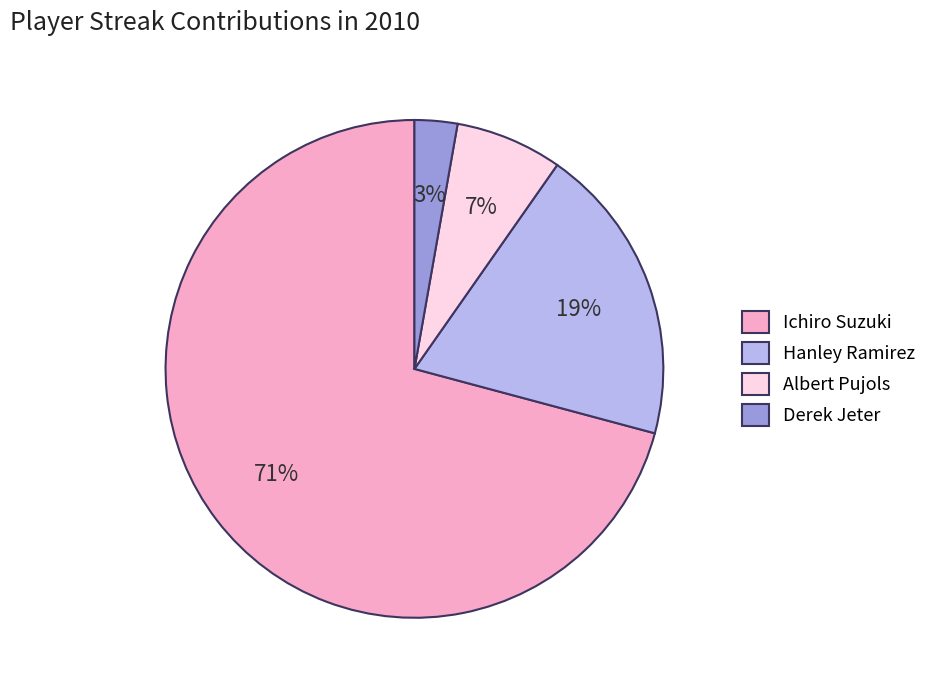

Which slice is the smallest?

Derek Jeter